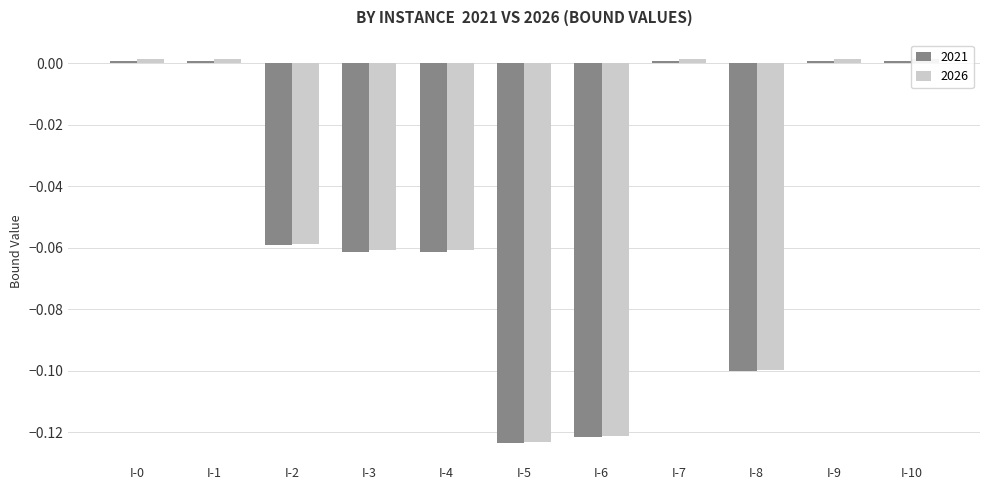

What is the sum of all 2026 values?

-0.5